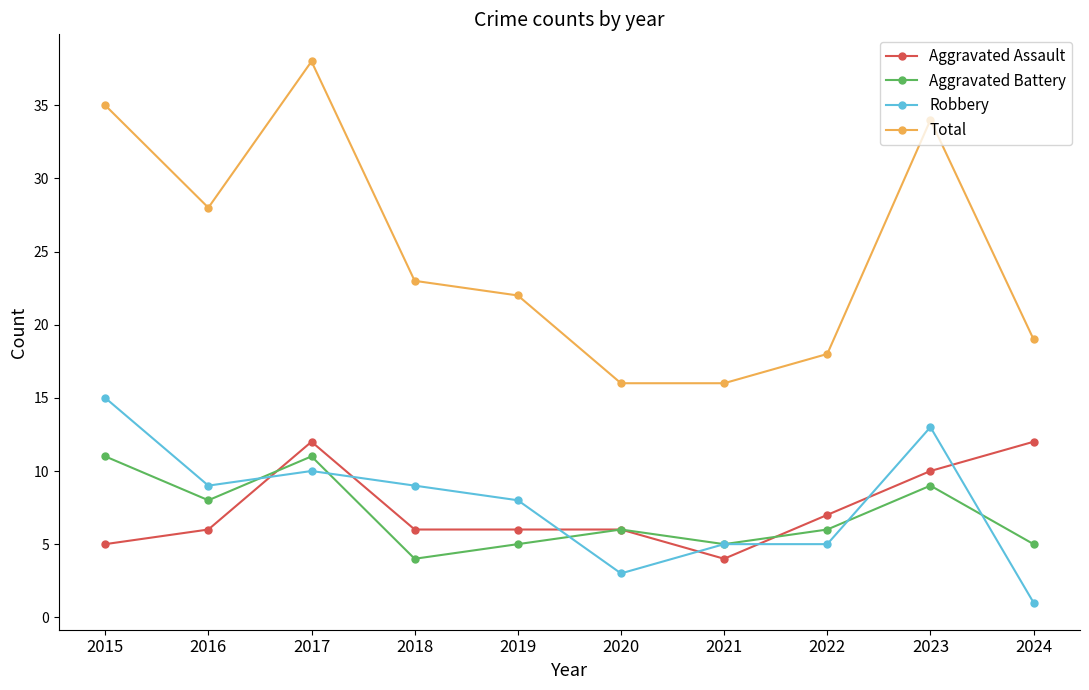

What is the spread (max minus min) of values at 2018?

19